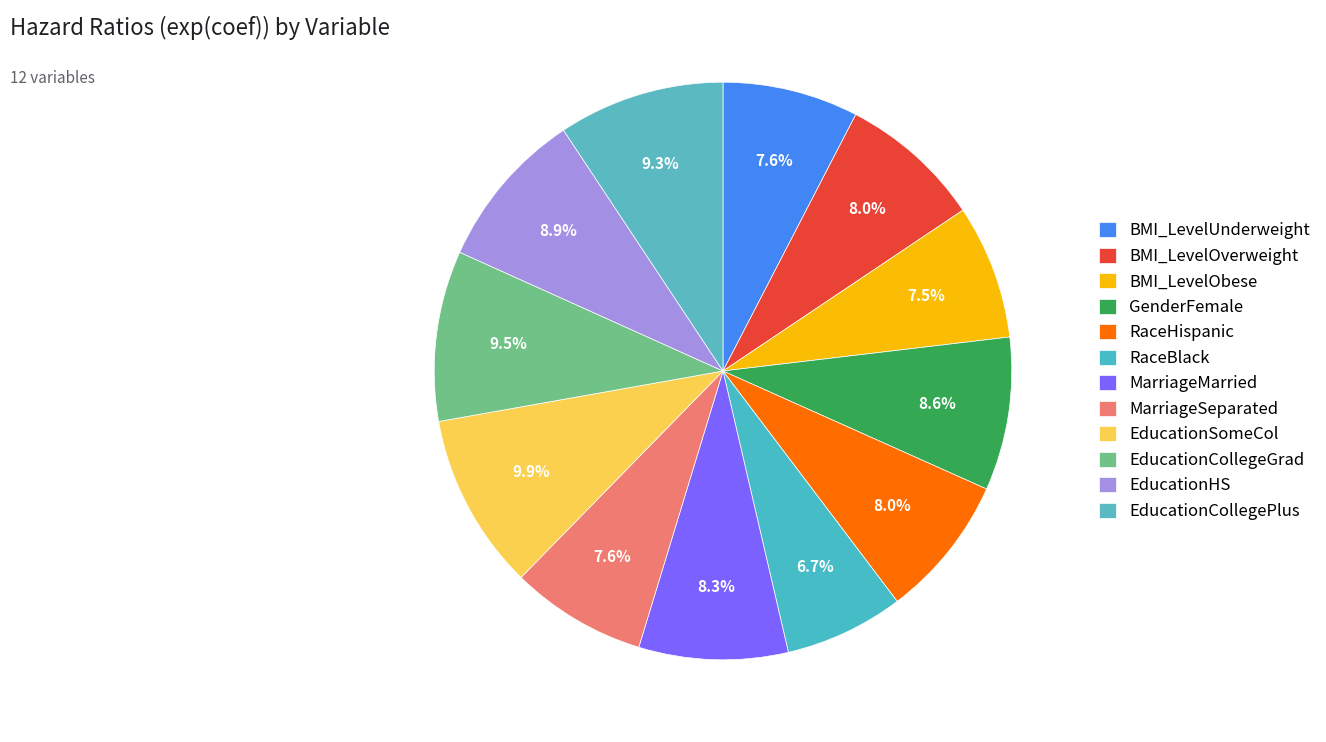

Which category has the smallest portion of the pie?

RaceBlack